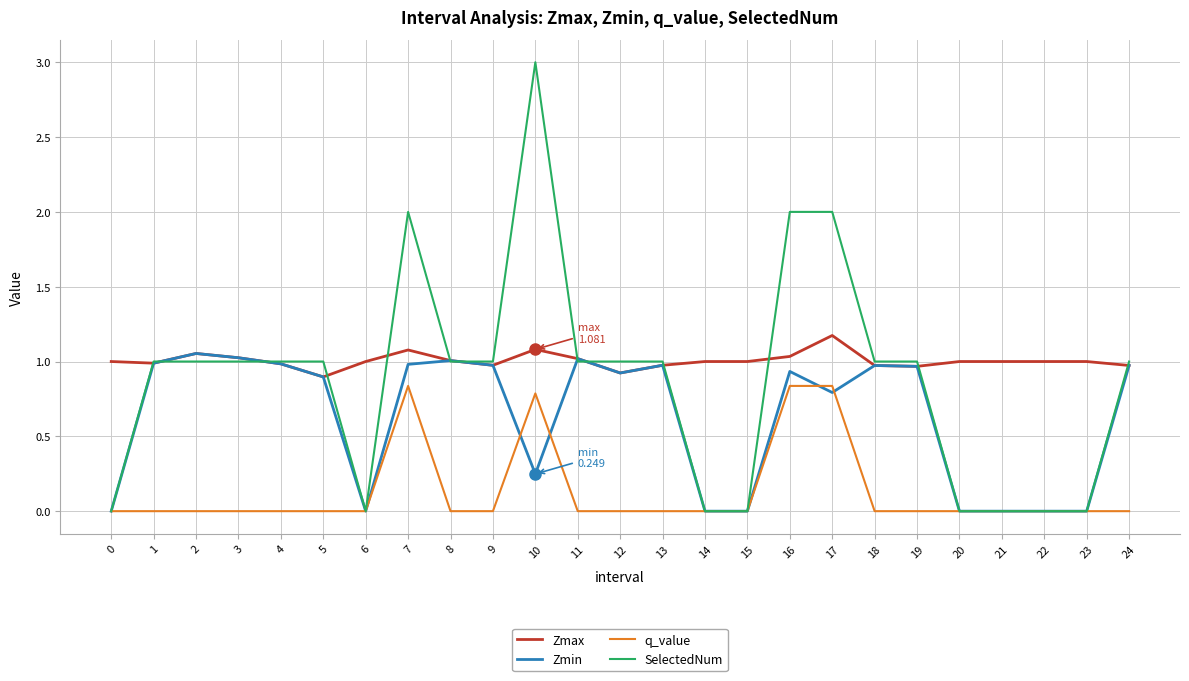

List the series in order of their peak value, lowest first.

q_value, Zmin, Zmax, SelectedNum